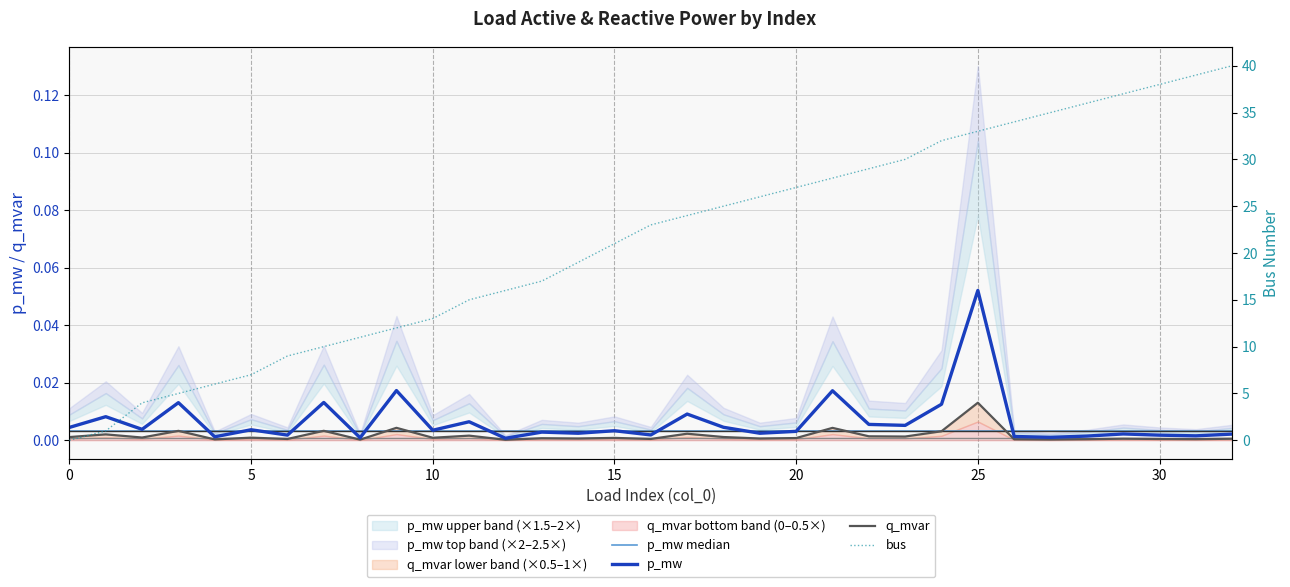

Does the chart have visible grid lines?

Yes